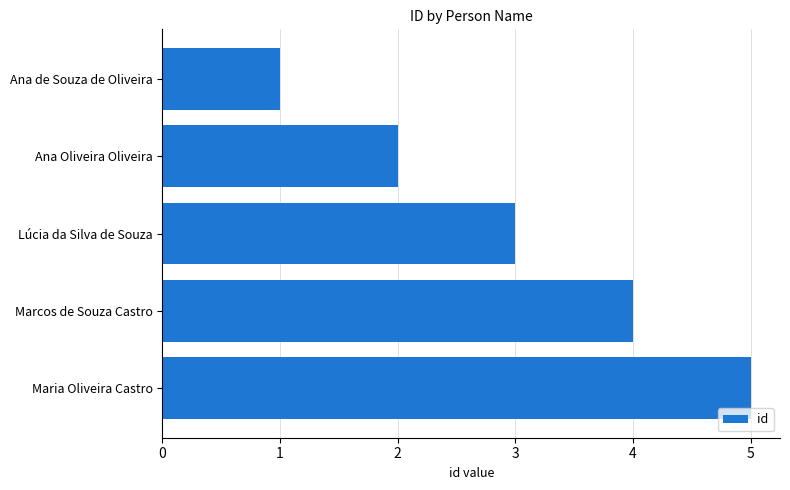

What is the average value?

3